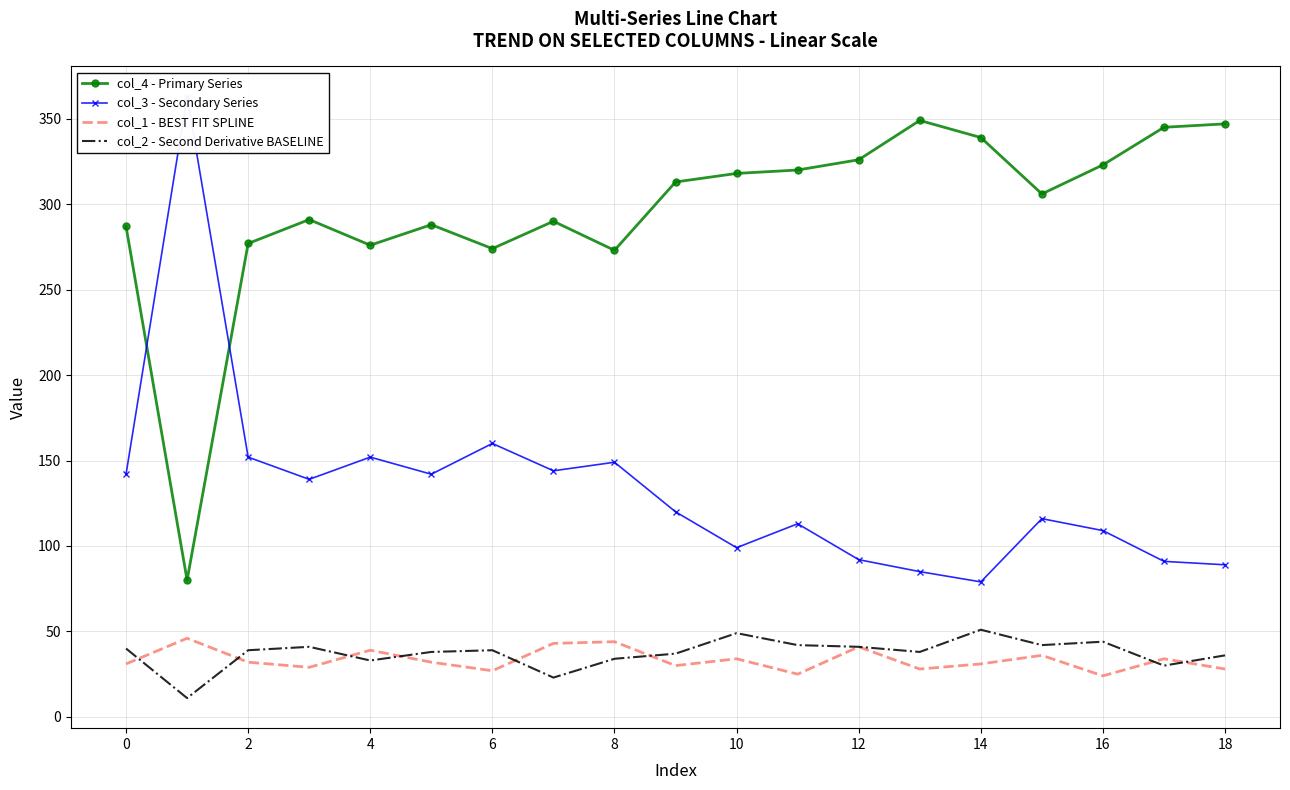

True or false: col_1 - BEST FIT SPLINE and col_4 - Primary Series intersect in this chart.

False